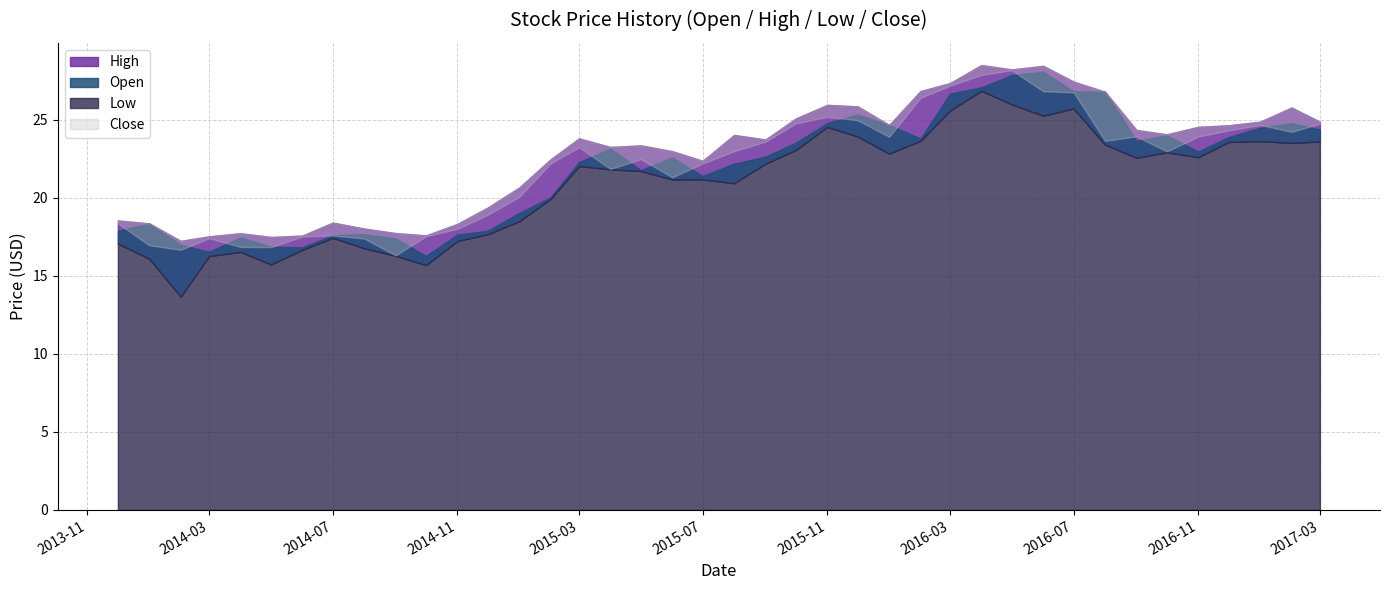

In Open, how many points are higher than both neighbors (excluding endpoints)?

9